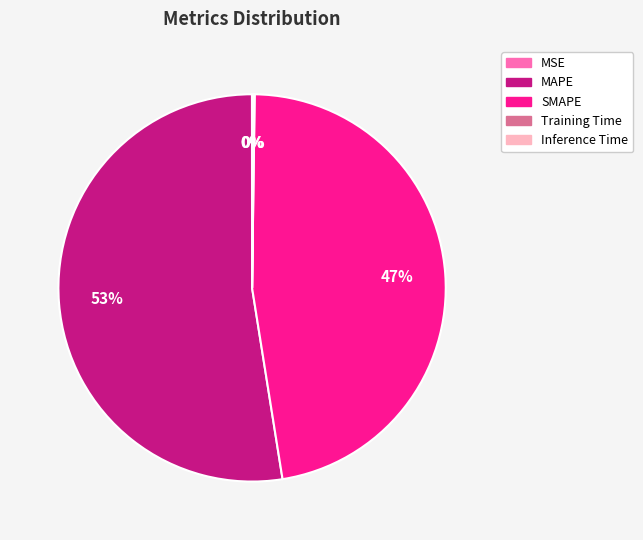

What percentage is the SMAPE slice, to the nearest percent?

47%